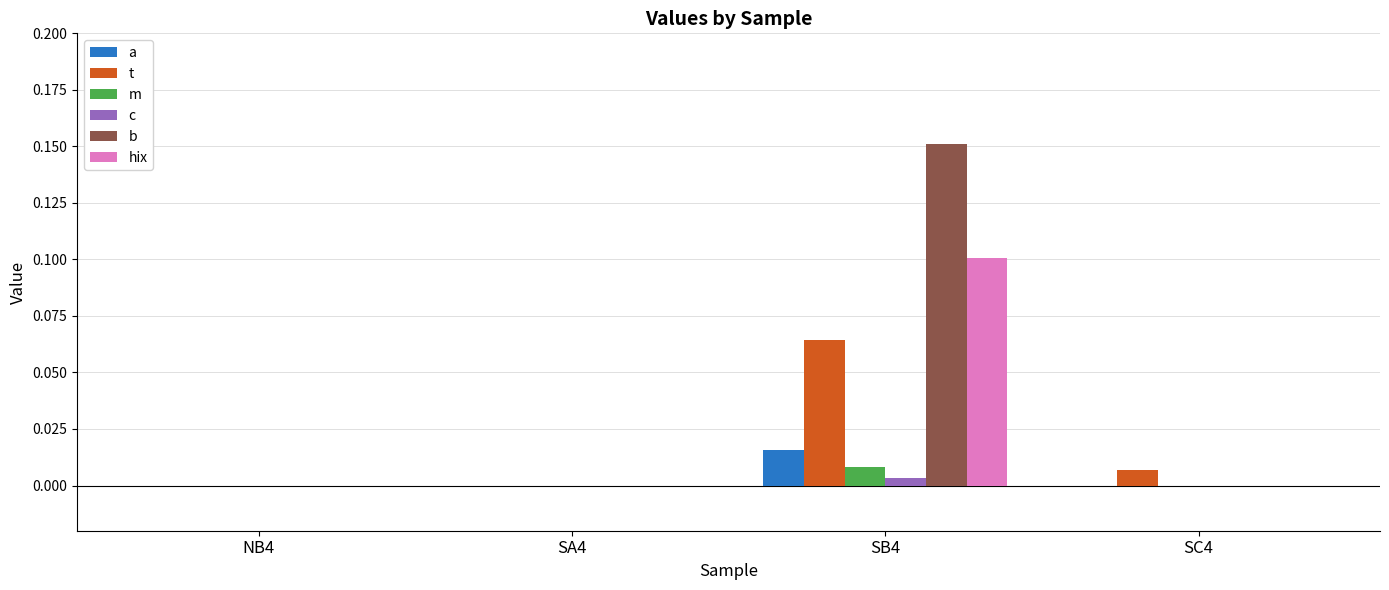

The a series shows 0.0 at SB4. True or false?

True